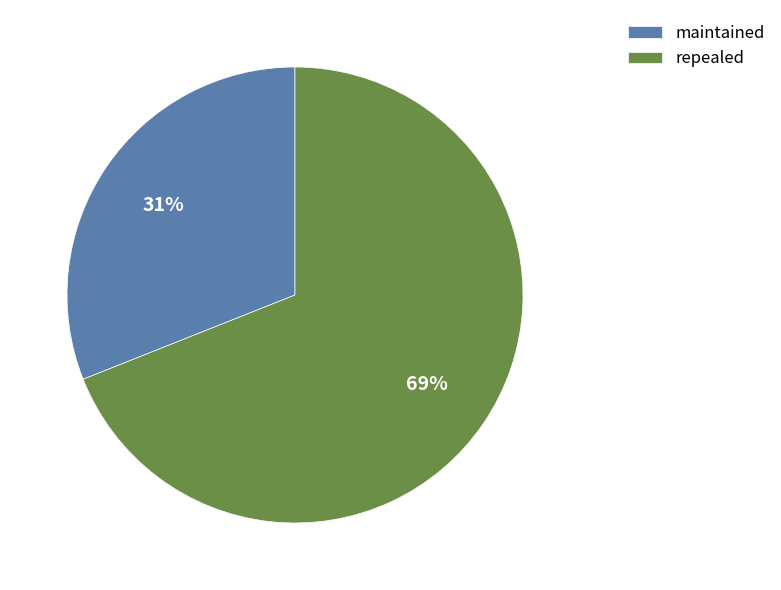

Is it true that maintained is 31% of the pie?

True